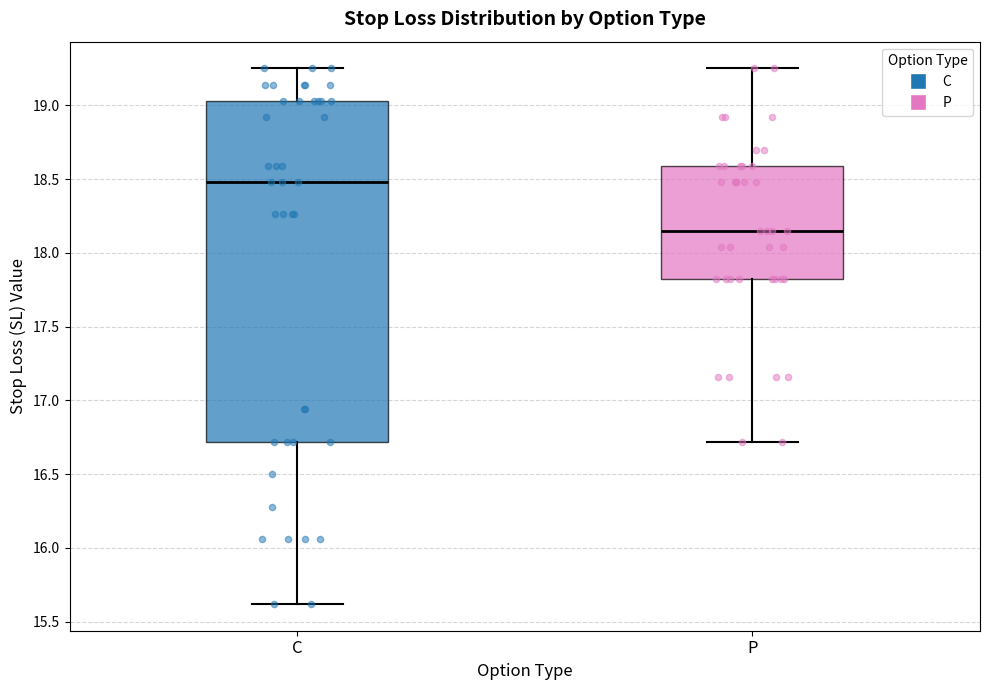

Reading left to right, read every box against the y-axis: the position of its median line, the range the box covers, and the ends of its whiskers. The values are not printed on the chart, so give them approximately, as read against the axis.

C: median 18.50, box 16.70 to 19.05, whiskers 15.60 to 19.25
P: median 18.15, box 17.80 to 18.60, whiskers 16.70 to 19.25